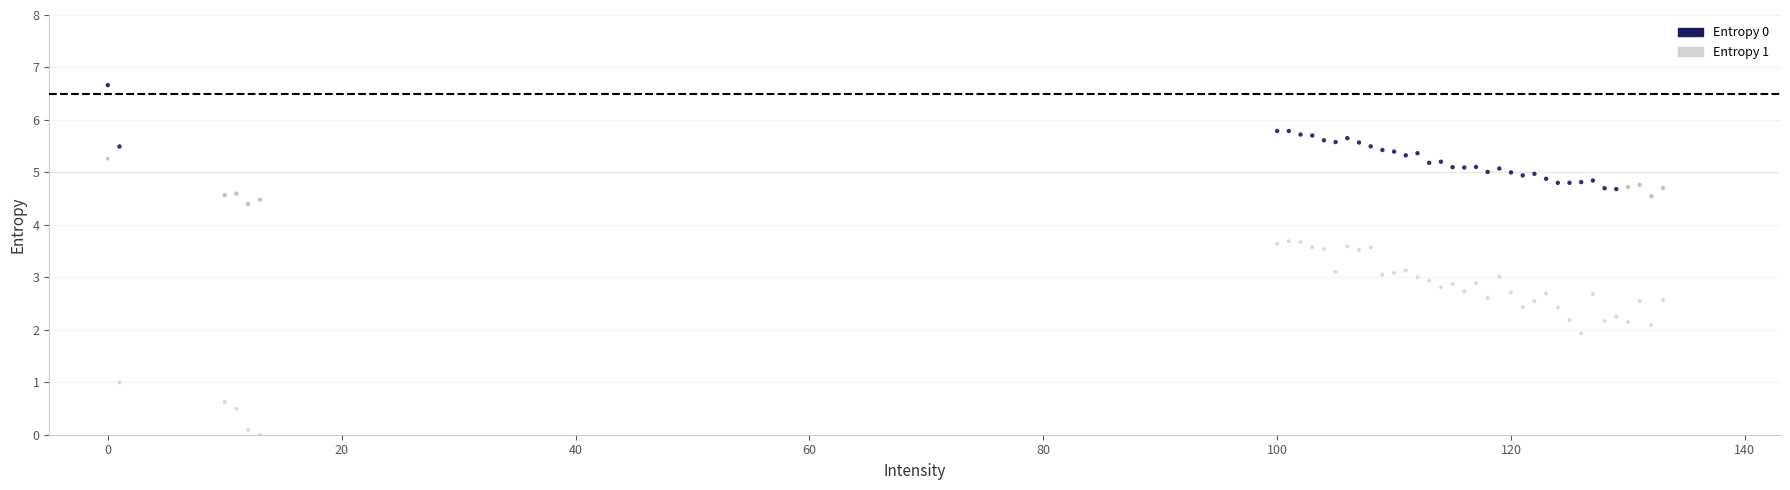

Which series reaches the maximum Y coordinate?

Entropy 0